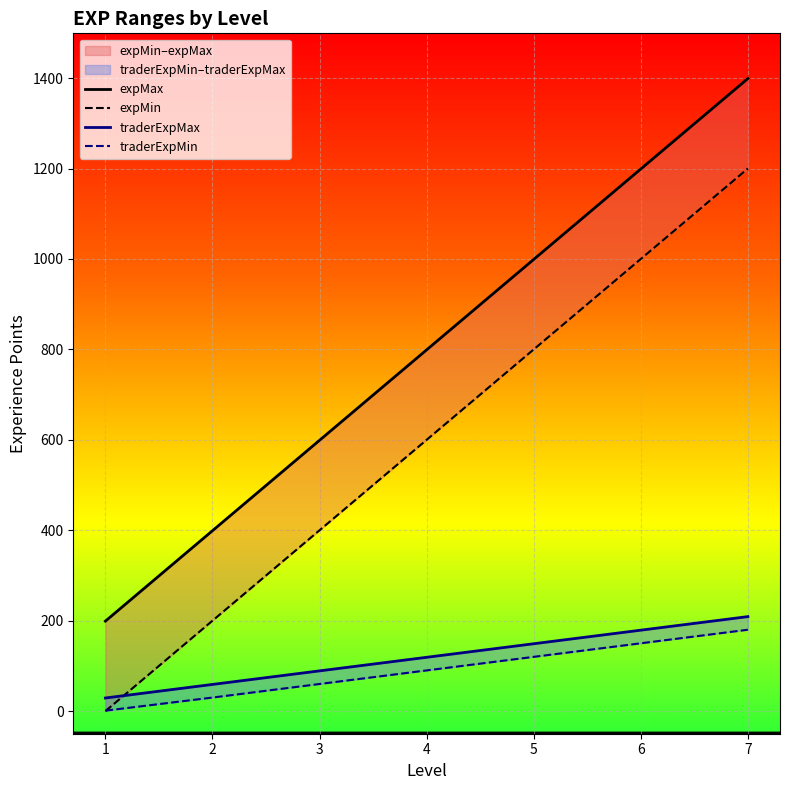

What is the highest value of the expMin series?

1200